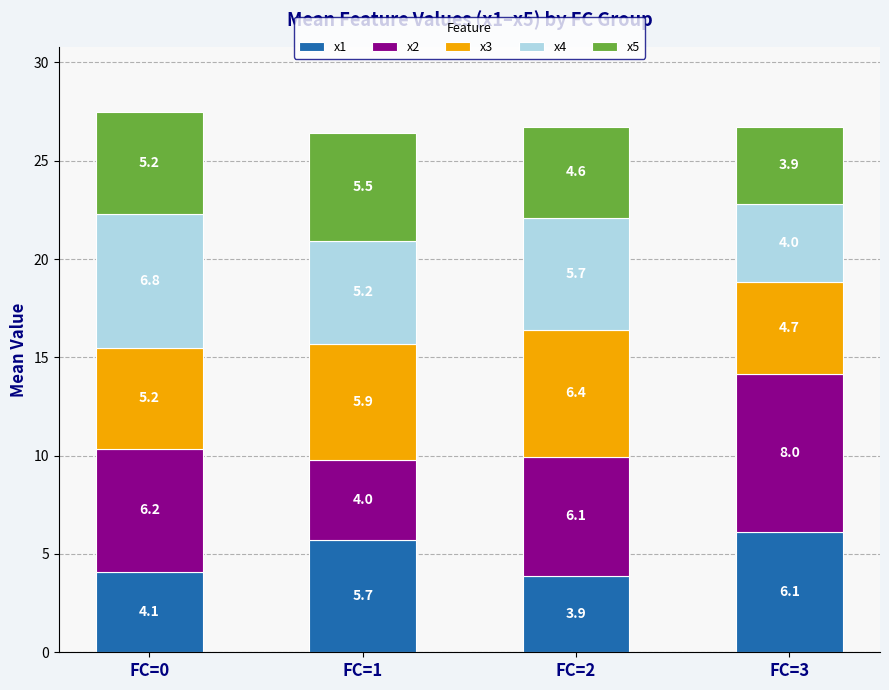

Reading left to right, what are the values for x1?

FC=0=4.1	FC=1=5.7	FC=2=3.9	FC=3=6.1